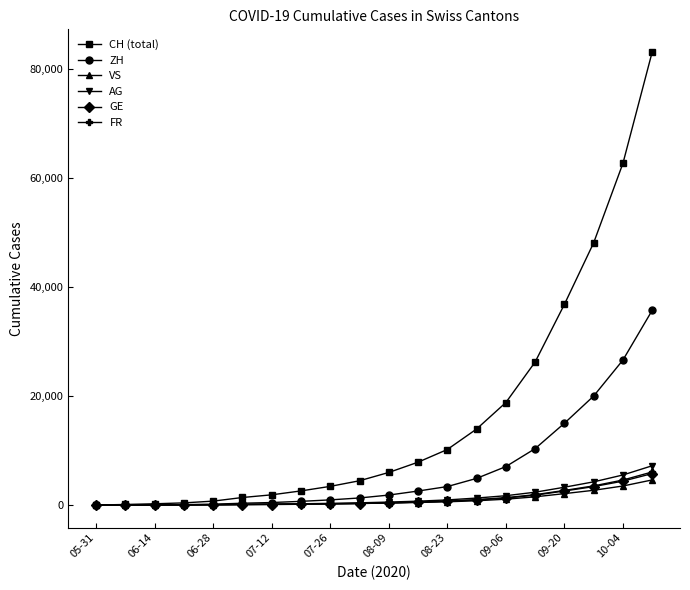

How many distinct data groups are displayed?

6